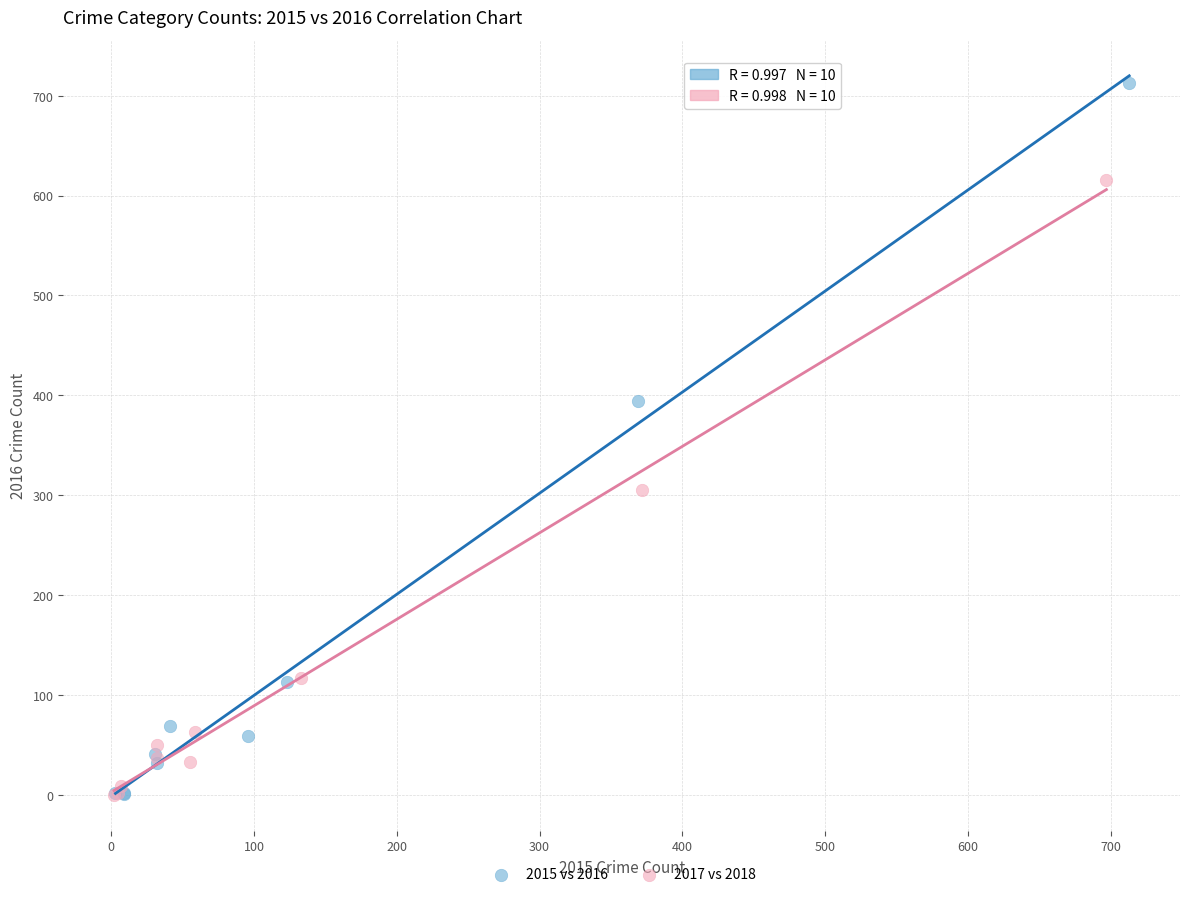

Which series reaches the maximum Y coordinate?

2015 vs 2016